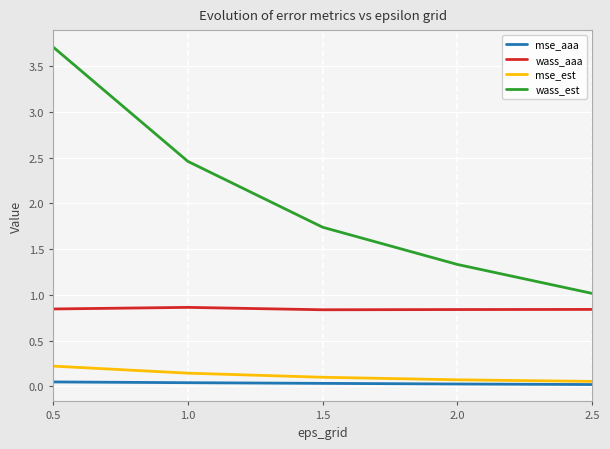

True or false: wass_est and mse_aaa intersect in this chart.

False